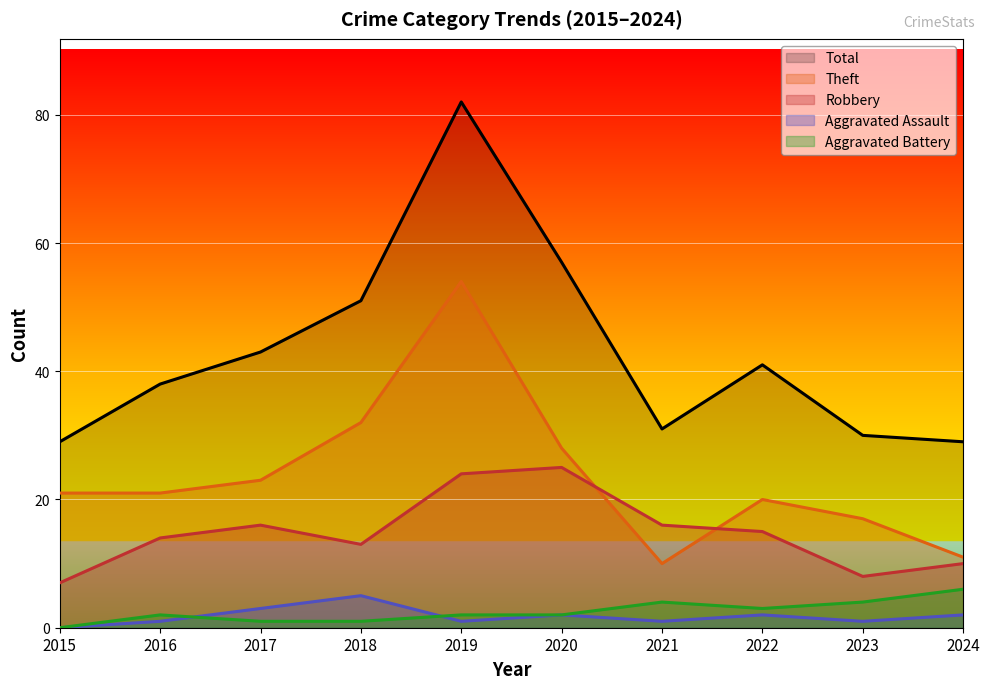

Which series has the largest total across all categories?

Total